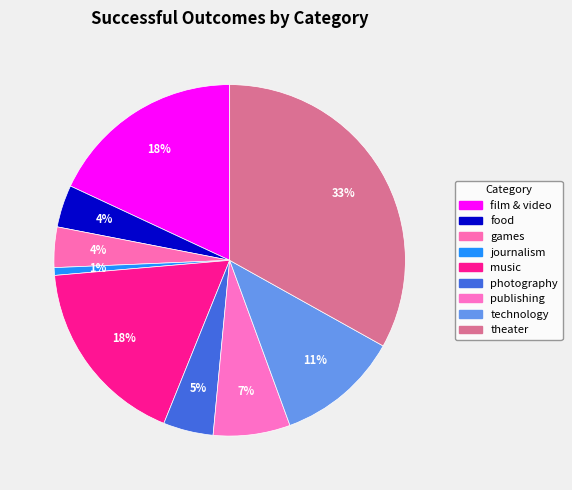

Count the number of slices in the pie.

9